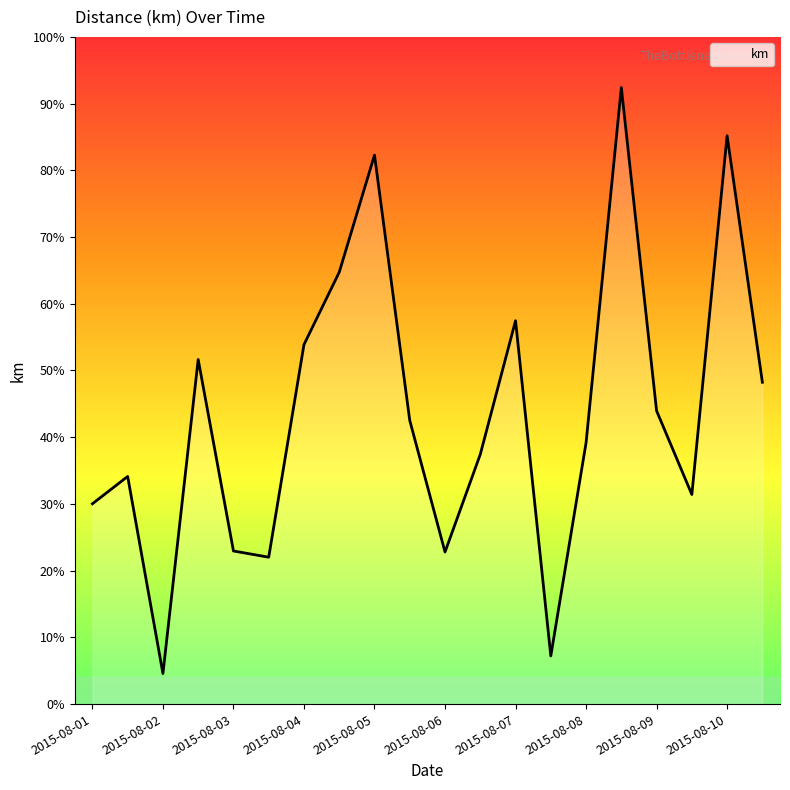

Reading right to left, extract all data points from this chart.

361.8	638.9	235.6	329.7	693.1	293.7	54.1	430.9	280.7	170.9	318.8	617.1	485.5	404.1	165.1	172.1	387.4	34.3	255.9	225.2